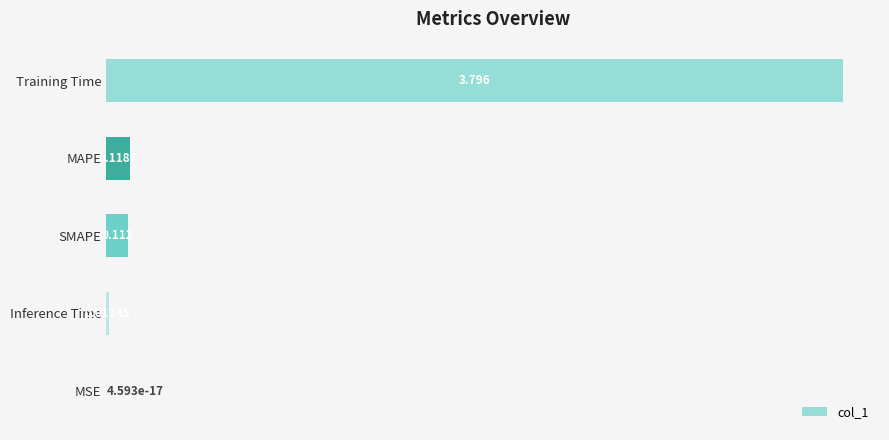

Which category has the highest value across all series?

Training Time